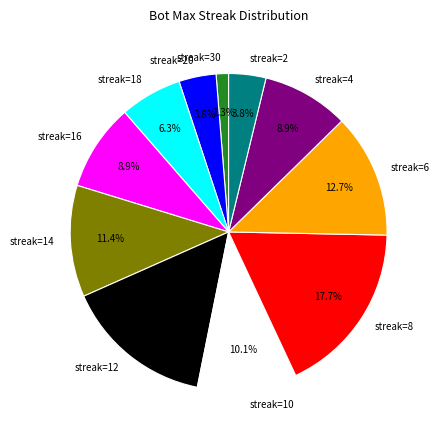

Which has a higher value, streak=18 or streak=30?

streak=18